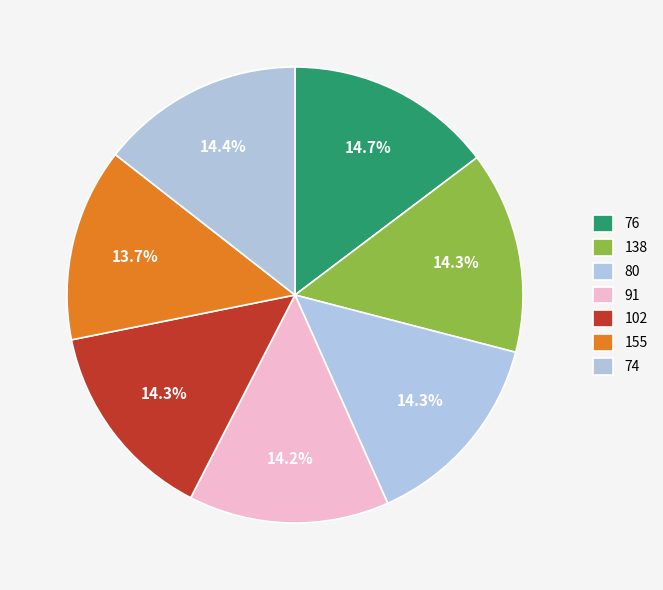

How many slices are in this pie chart?

7